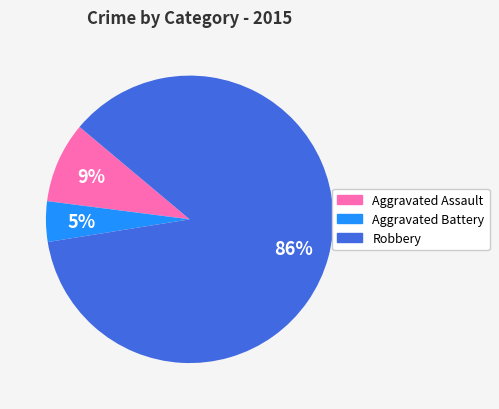

Which category accounts for the majority?

Robbery